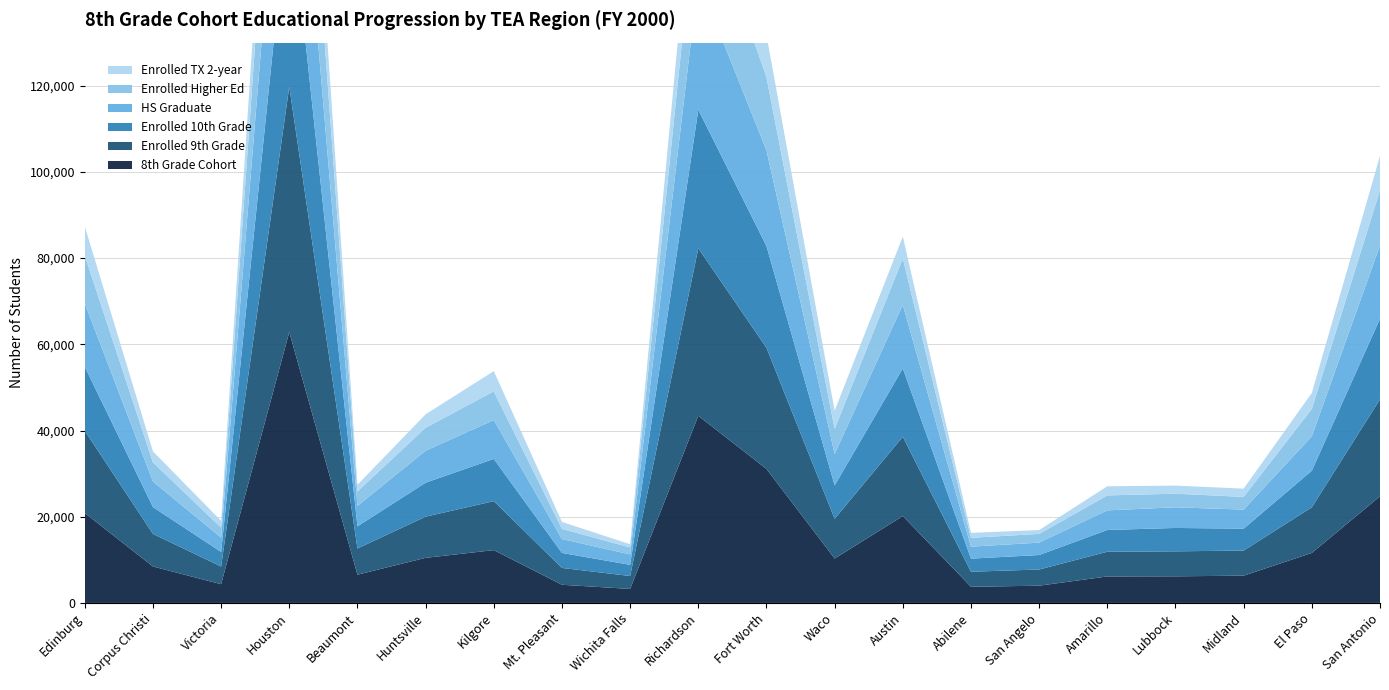

Reading right to left, extract all data points from this chart.

8th Grade Cohort: 24743	11600	6323	6174	6144	4000	3743	20157	10301	31087	43423	3248	4215	12254	10460	6552	62839	4345	8456	20865
Enrolled 9th Grade: 22484	10589	5827	5798	5730	3757	3496	18399	9221	28103	38858	2998	3906	11360	9554	6081	56927	4105	7556	19081
Enrolled 10th Grade: 18702	8485	5080	5423	5052	3355	3039	15864	7735	23606	32126	2593	3477	9795	7879	5140	45487	3374	6226	14845
HS Graduate: 16994	7991	4425	4788	4549	2884	2774	14750	7287	22184	30220	2410	3223	9018	7427	4737	43472	3344	5918	14737
Enrolled Higher Ed: 12817	6356	2942	3156	3473	2018	2059	10754	5826	17021	22443	1624	2354	6665	5335	3364	33704	2305	4456	11059
Enrolled TX 2-year: 7982	3702	1916	1884	2118	891	1150	5074	4227	9743	13344	743	1617	4683	3114	1533	18434	1581	2547	6787